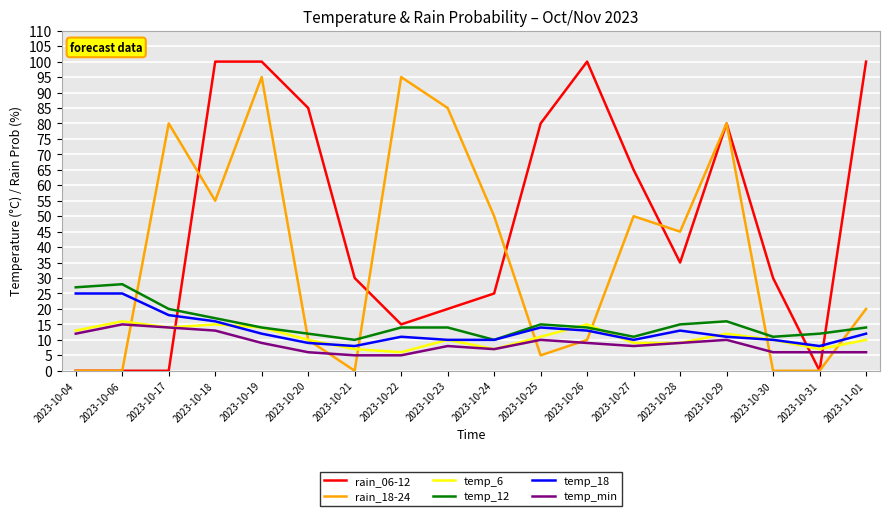

Rank the series by their maximum value, from highest to lowest.

rain_06-12, rain_18-24, temp_12, temp_18, temp_6, temp_min